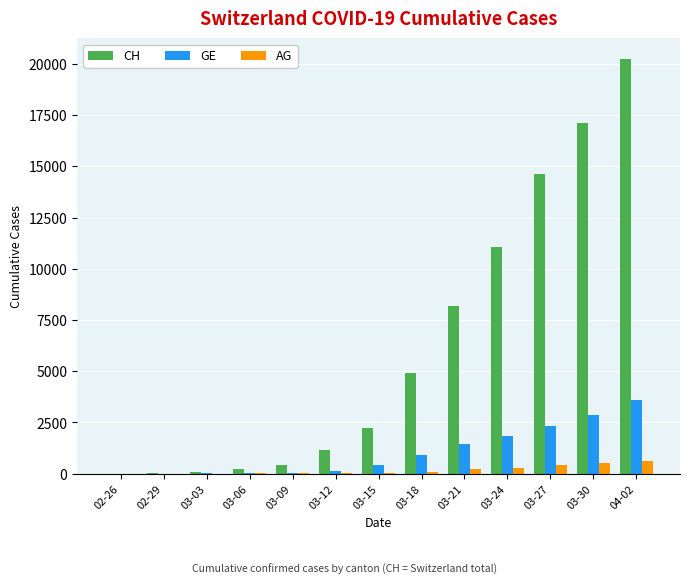

What is the total value across all series at 03-18?

5925